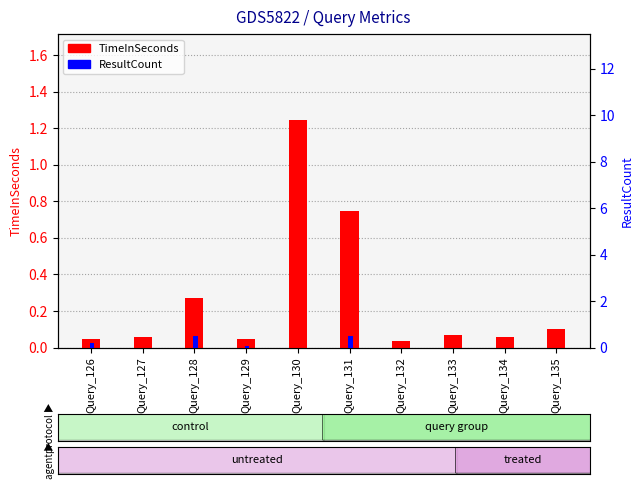

Is the value of ResultCount at Query_131 greater than the value of TimeInSeconds at Query_128?

Yes